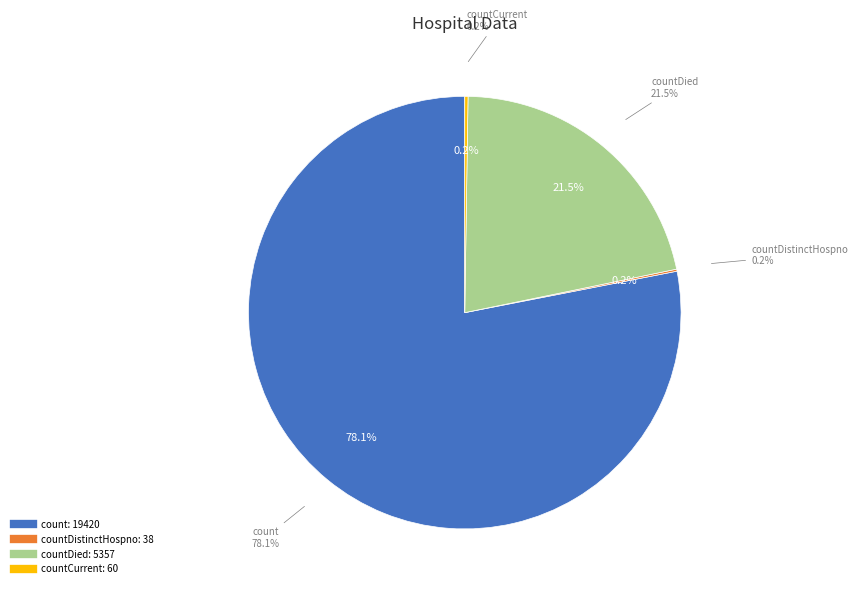

The countCurrent slice represents 0% of the pie. True or false?

True